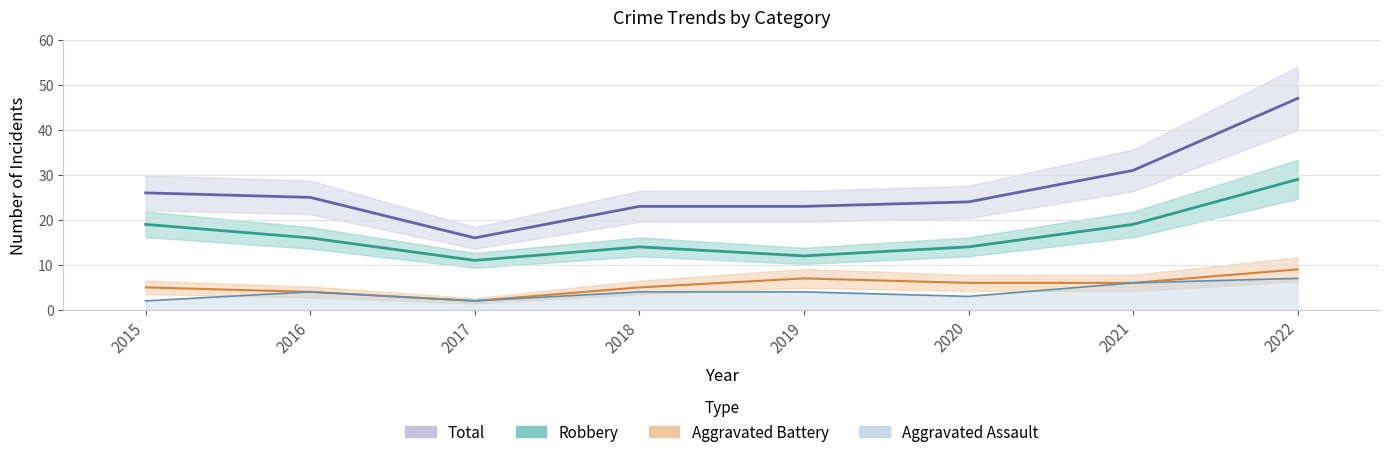

True or false: Aggravated Assault and Total cross at least once.

False